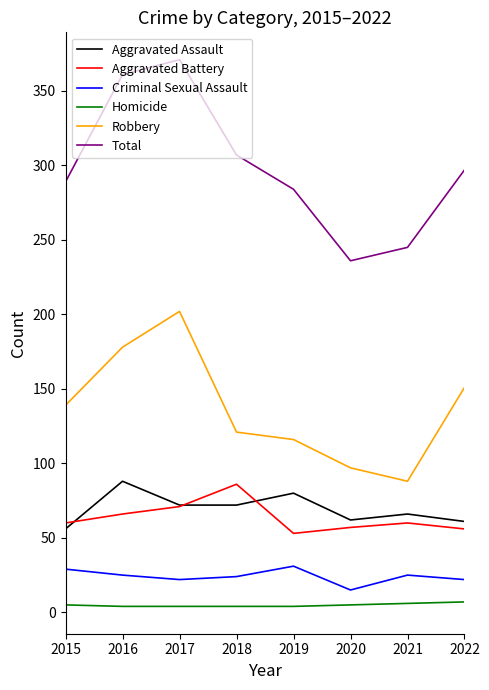

Rank the series at 2015 from lowest to highest value.

Homicide, Criminal Sexual Assault, Aggravated Assault, Aggravated Battery, Robbery, Total